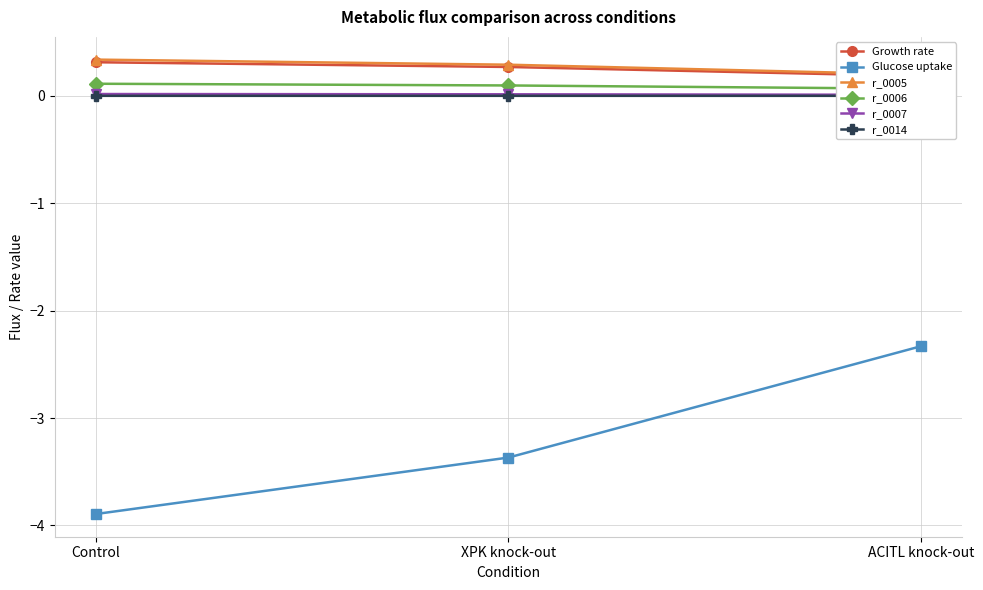

At how many categories does at least one series exceed -2?

3